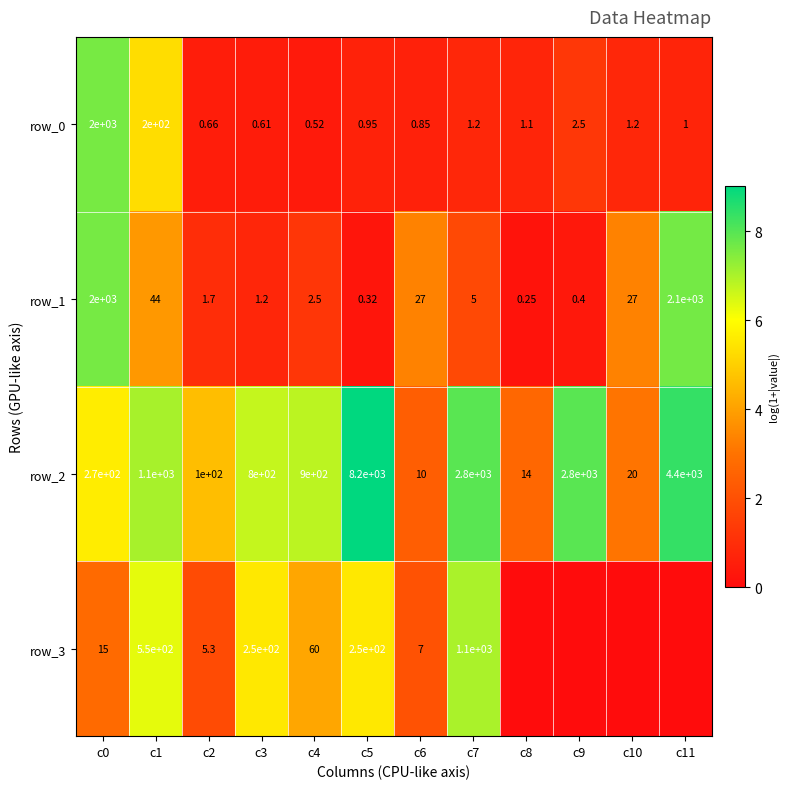

Which series has the largest total across all categories?

row_2